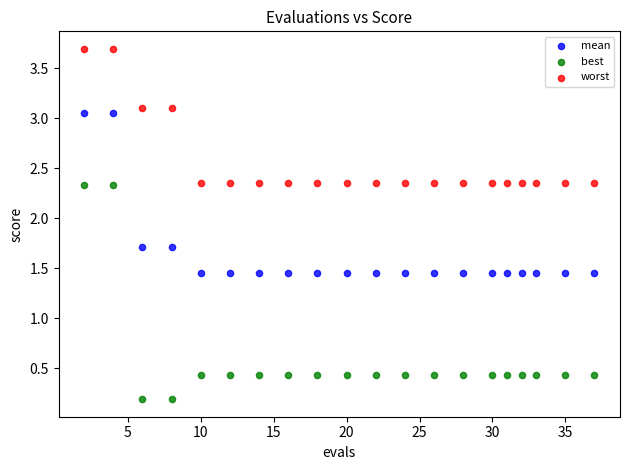

Which series has the largest Y range (max minus min)?

best